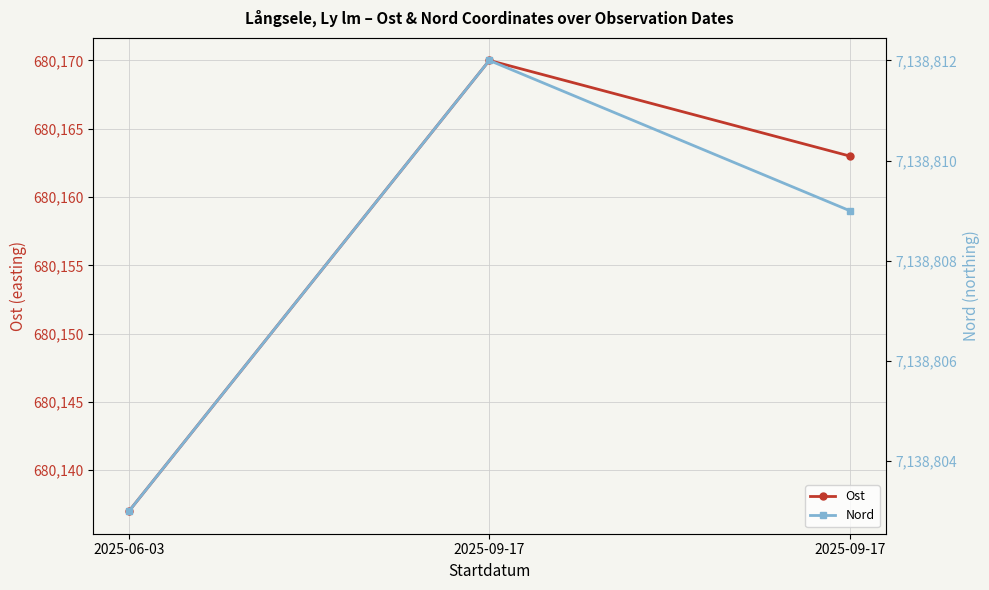

How many data points in Nord are less than 7138809?

1